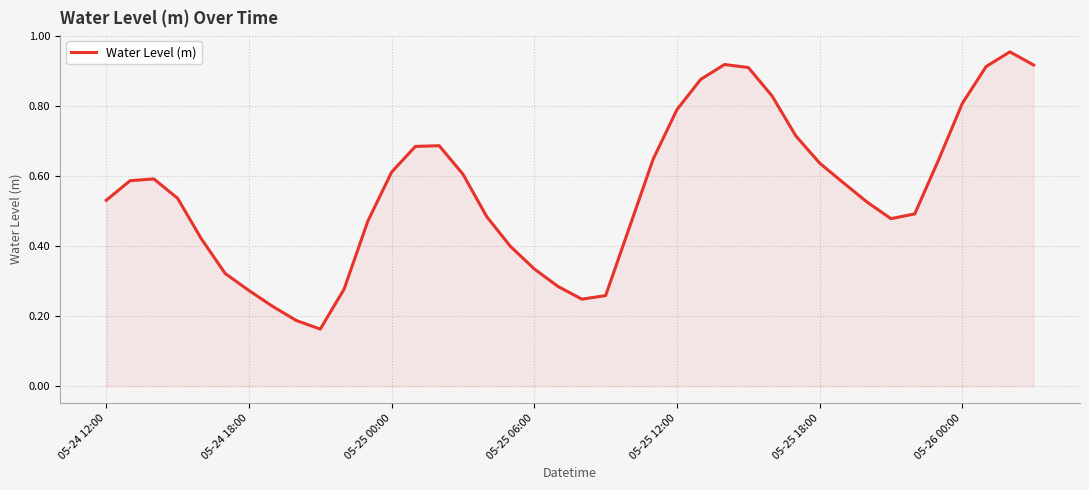

Does the chart have visible grid lines?

Yes